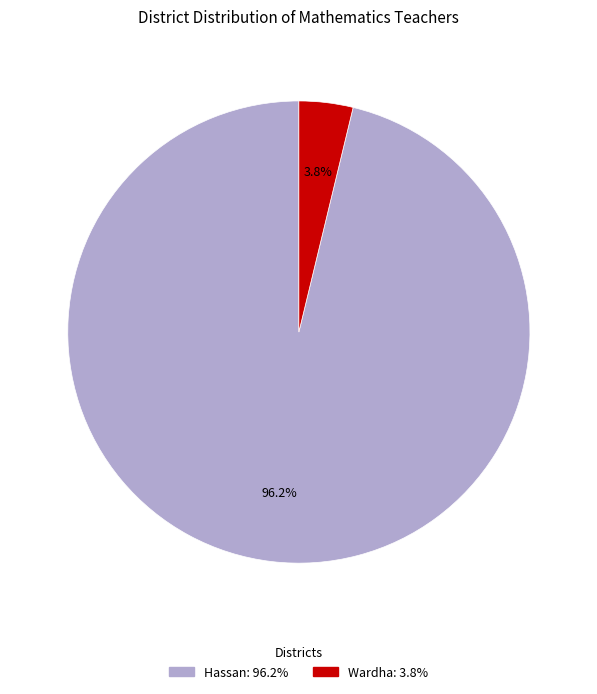

To the nearest percent, what is the difference between the Wardha and Hassan slice percentages?

92%